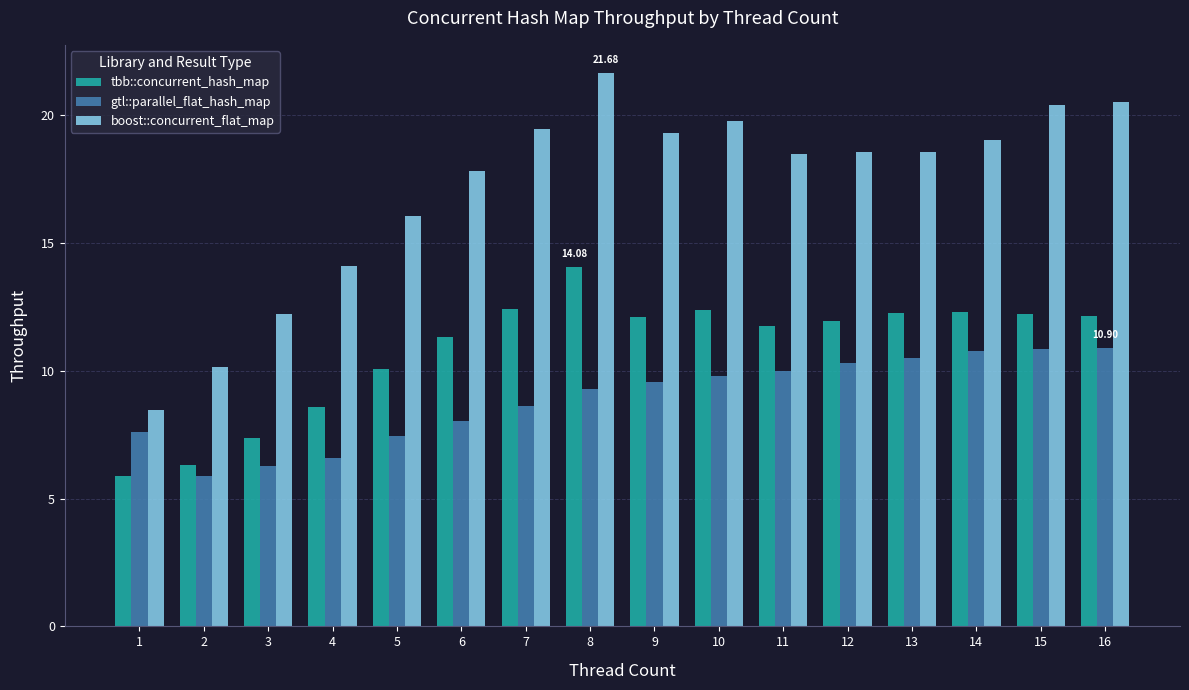

Which series has the widest spread of values?

boost::concurrent_flat_map